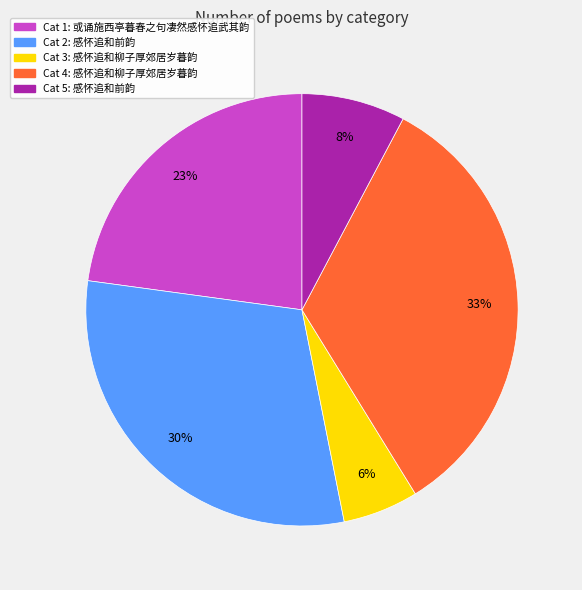

To the nearest percent, what is the average slice percentage?

20%